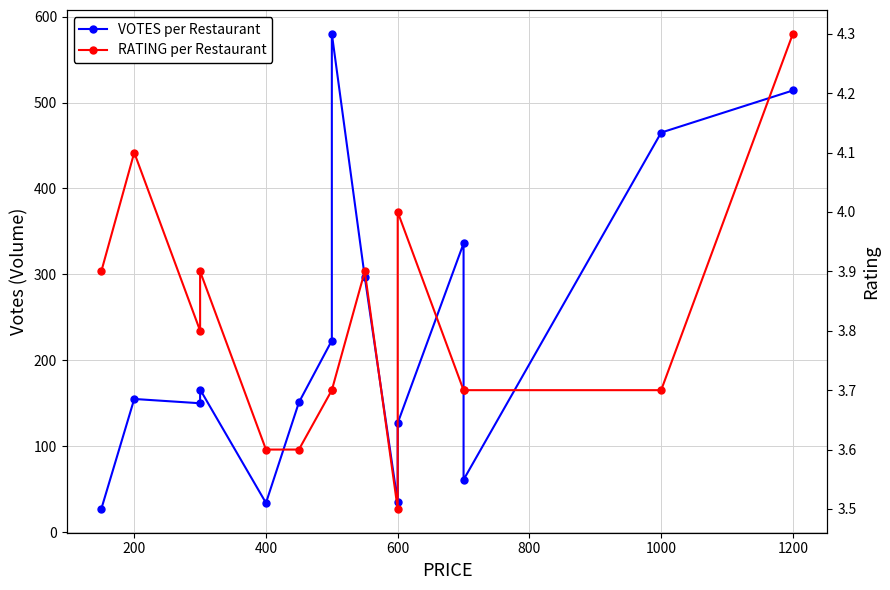

True or false: RATING per Restaurant and VOTES per Restaurant intersect in this chart.

False